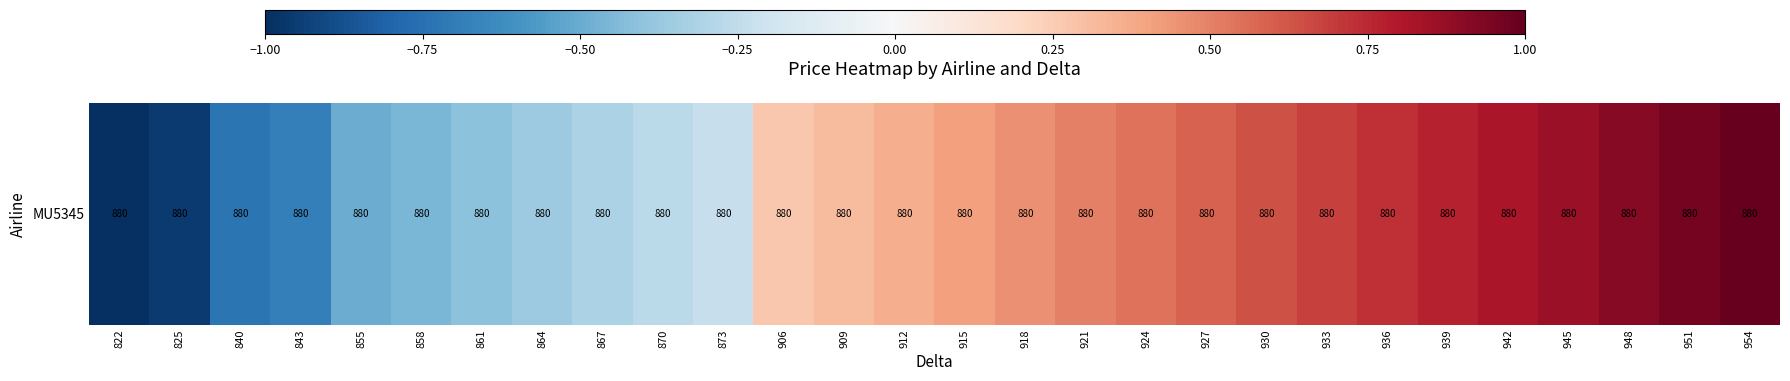

How many values exceed 0?

17